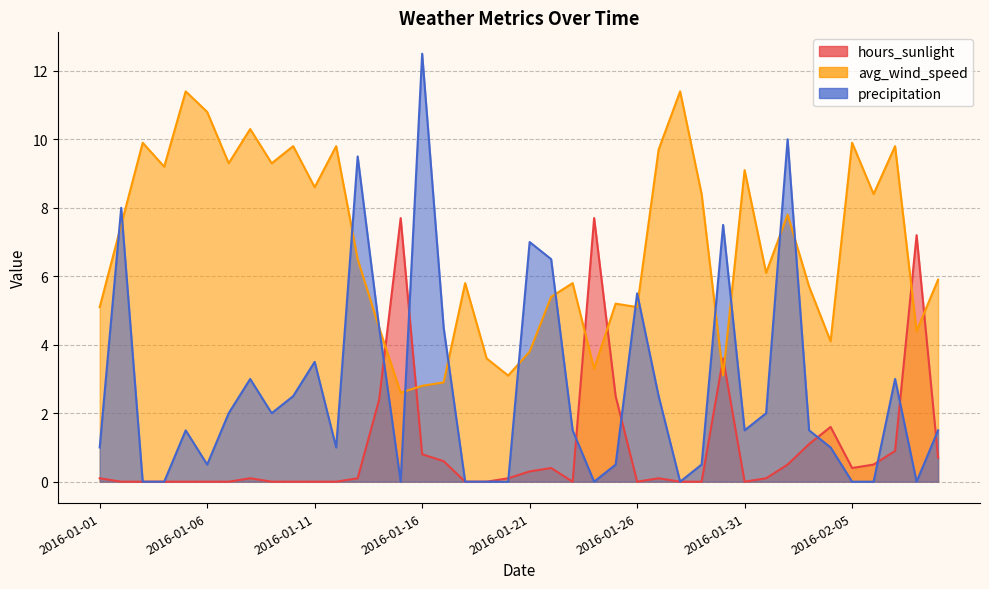

How many categories are shown in the chart?

40